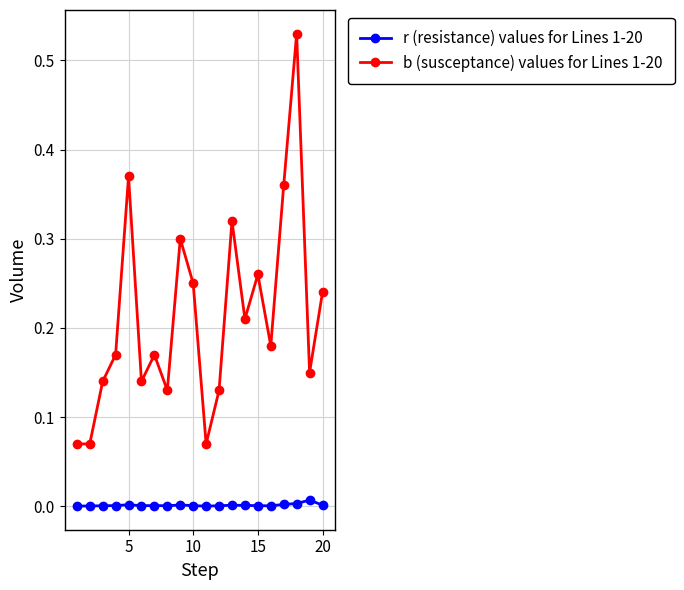

Which series has the largest range (max minus min)?

b (susceptance) values for Lines 1-20